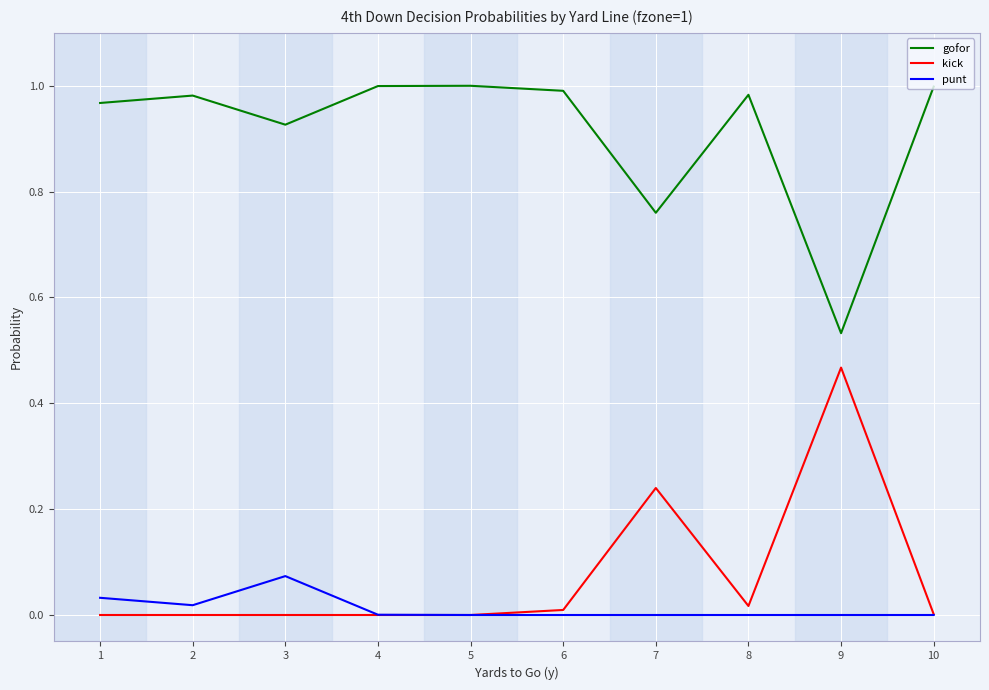

At which category does punt reach its first local peak?

3